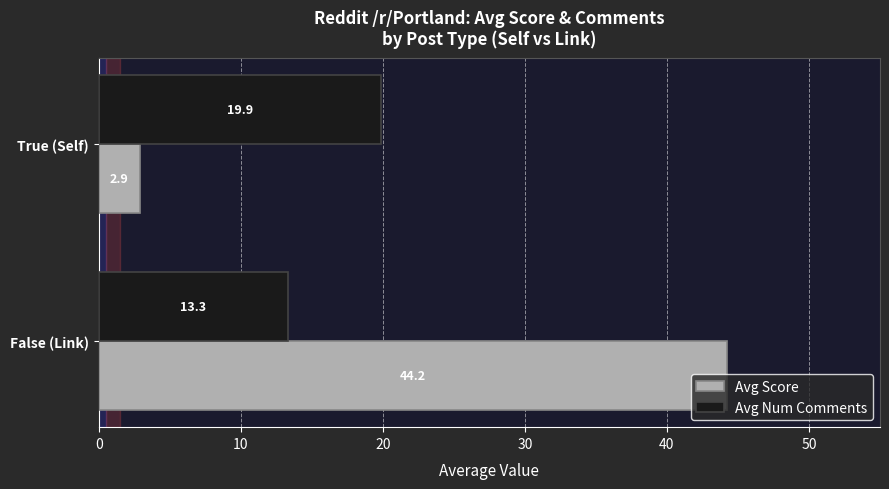

Between False (Link) and True (Self), which series saw the biggest shift?

Avg Score